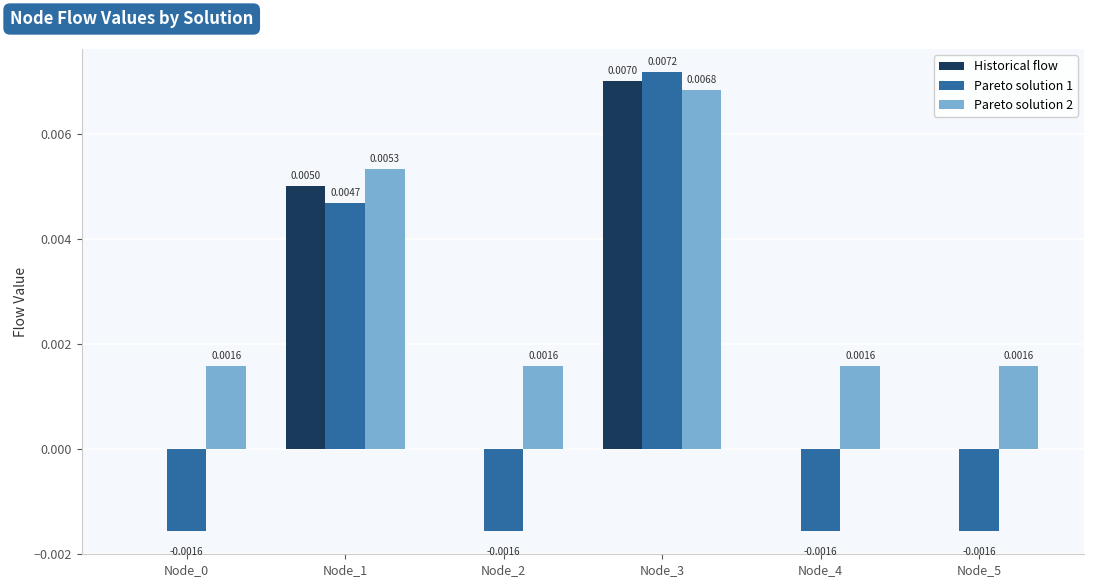

Does the chart contain stacked bars?

No